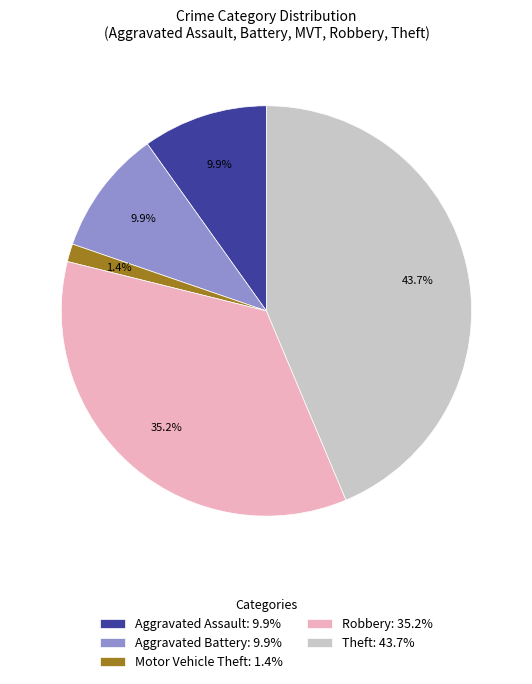

Does Motor Vehicle Theft account for over 50% of the chart?

No